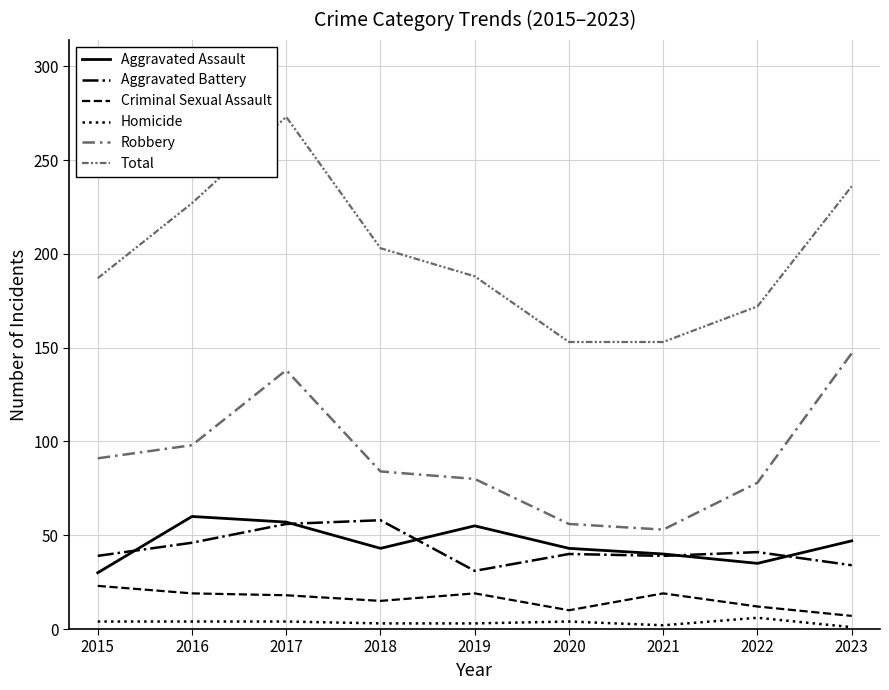

How many lines are shown in the chart?

6